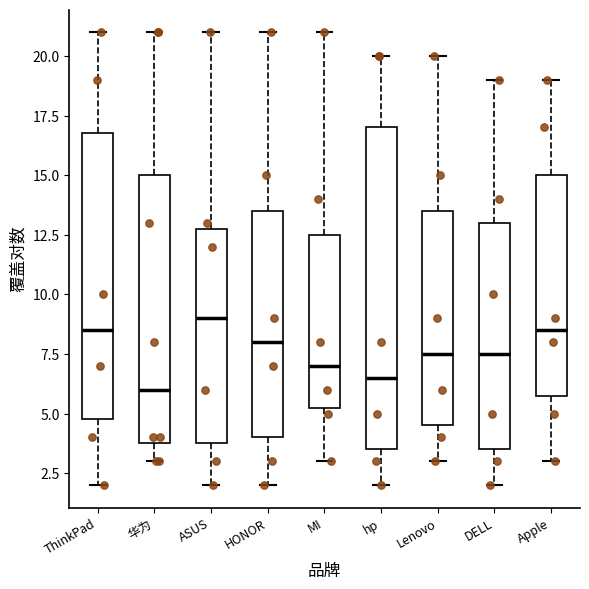

Which box is the tallest, from its lower edge to its upper edge?

hp